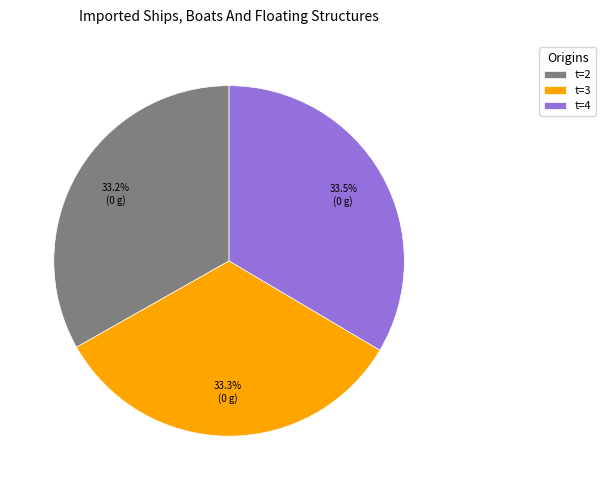

Do t=4 and t=3 together represent more than half of the pie?

Yes